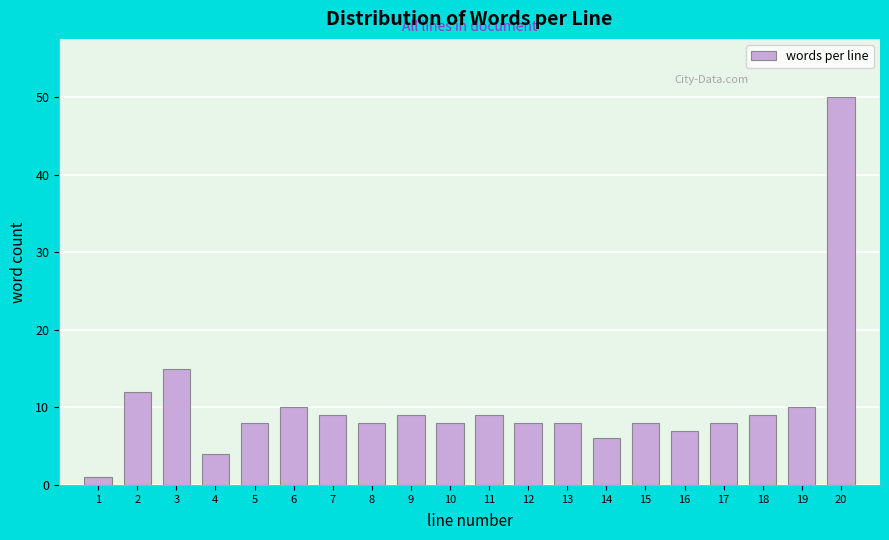

Reading left to right, list all the values displayed in this chart.

1	12	15	4	8	10	9	8	9	8	9	8	8	6	8	7	8	9	10	50